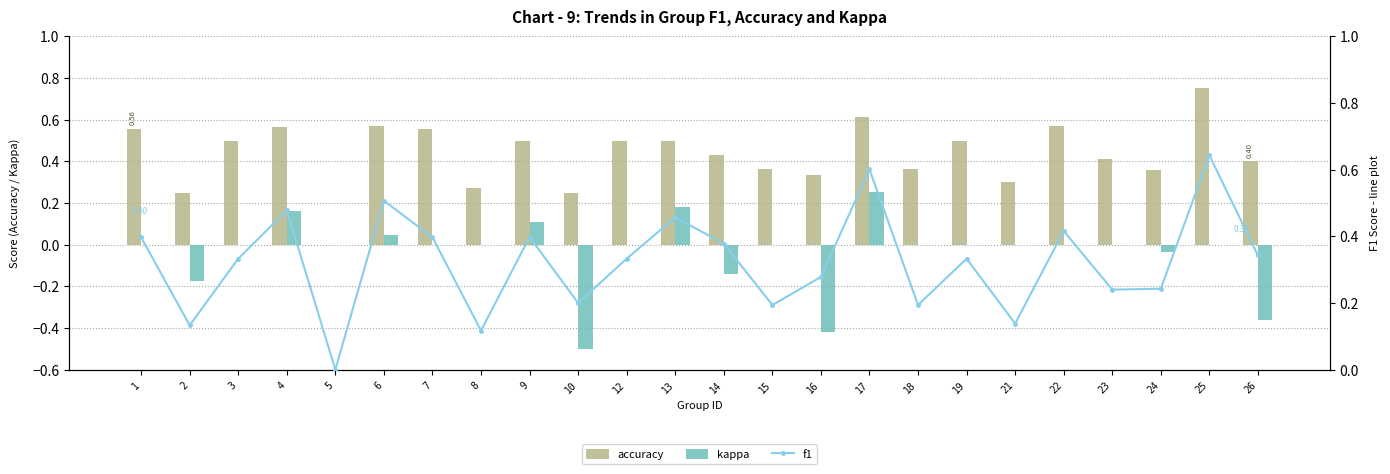

What is the difference between the second highest and minimum values in the accuracy series?

0.6